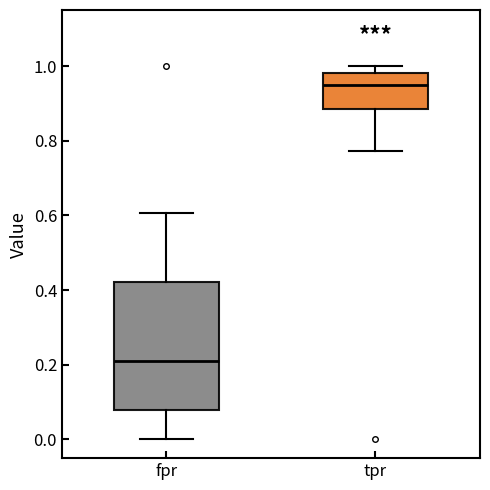

Which box has the lowest median line?

fpr